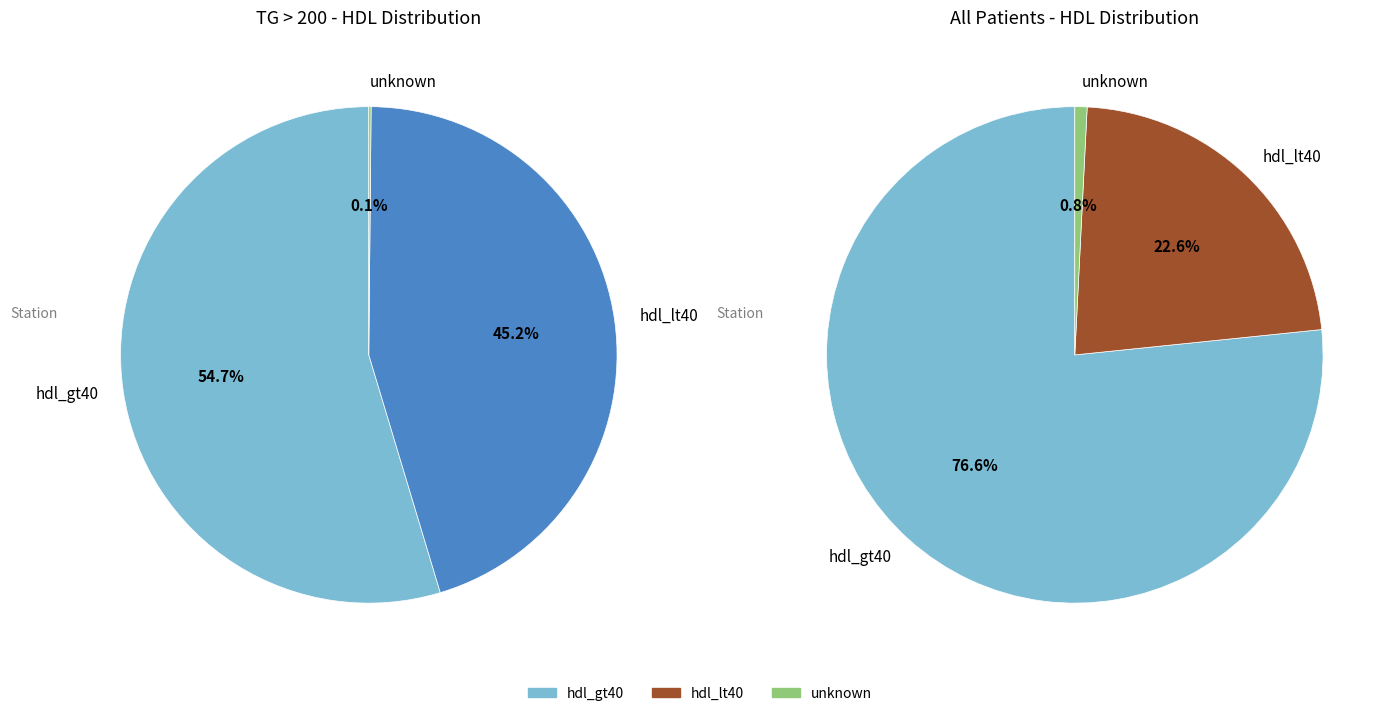

Combined, do tg_gt200 and all account for over 50%?

Yes